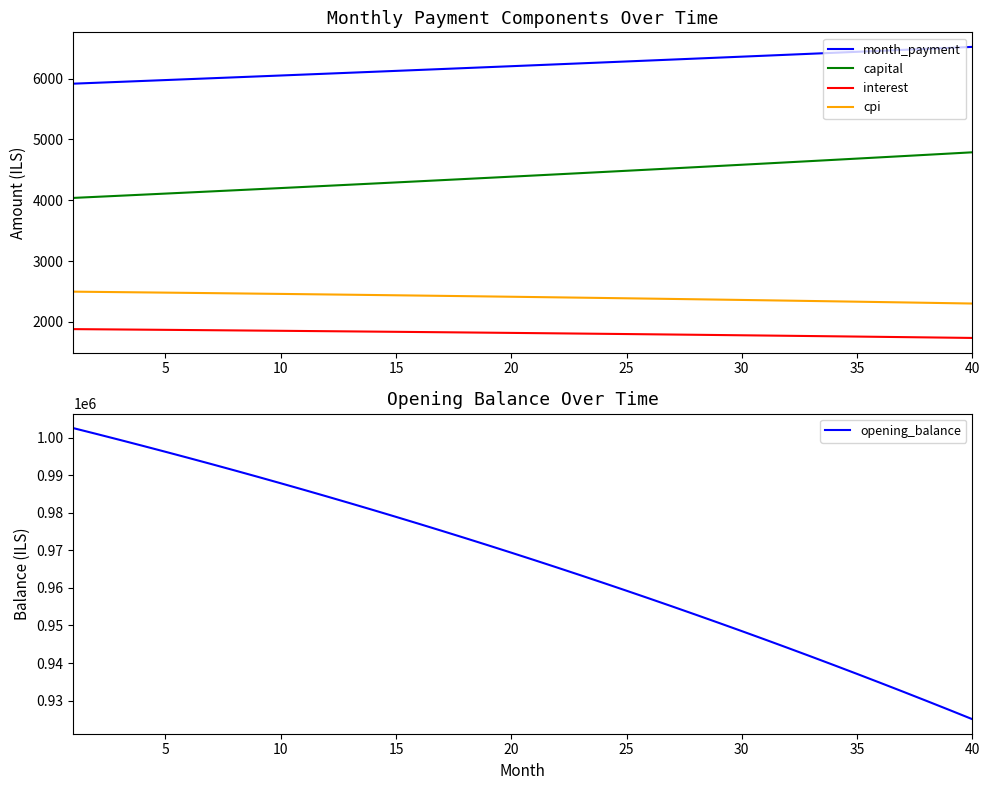

True or false: interest and capital intersect in this chart.

False